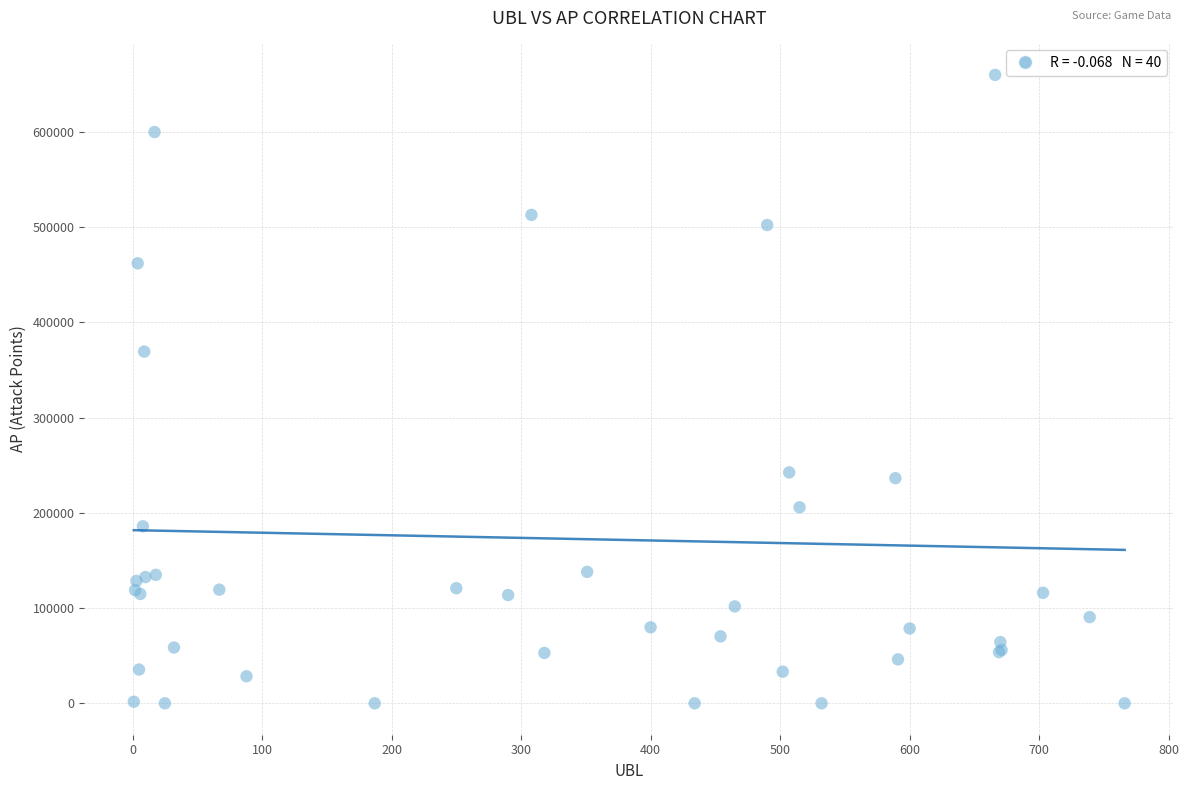

What Y value in the scatter plot is closest to 329883?

369251